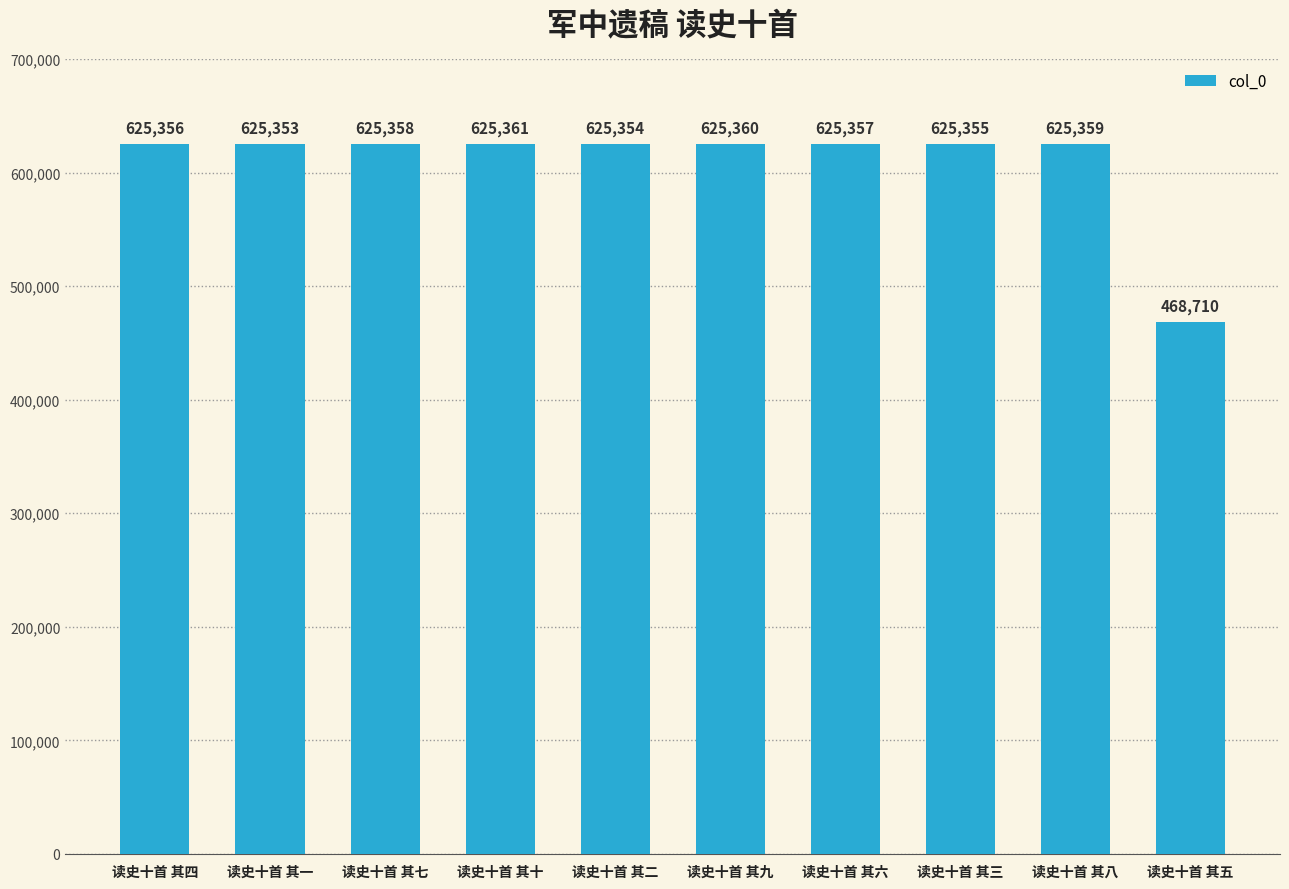

What value does the data have at 读史十首 其八, to the nearest 10?

625360